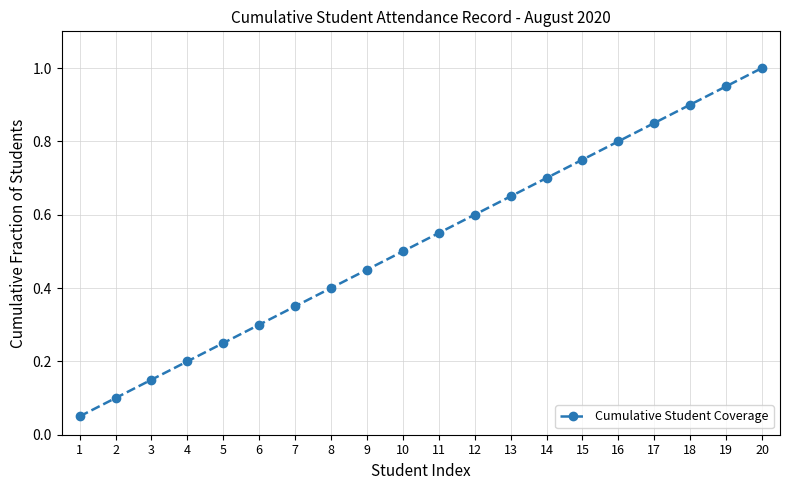

How many categories are shown in the chart?

20